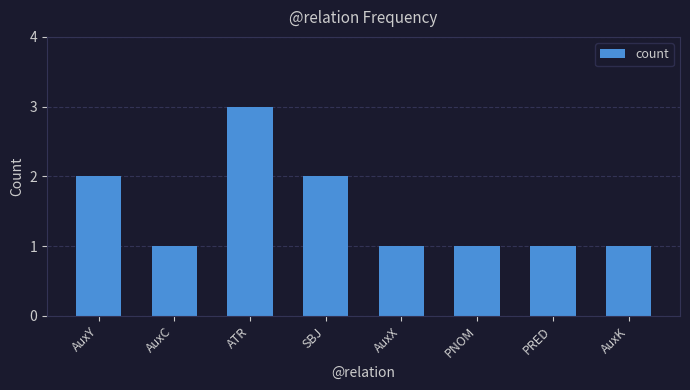

The chart shows a value of 1 at PNOM. True or false?

True